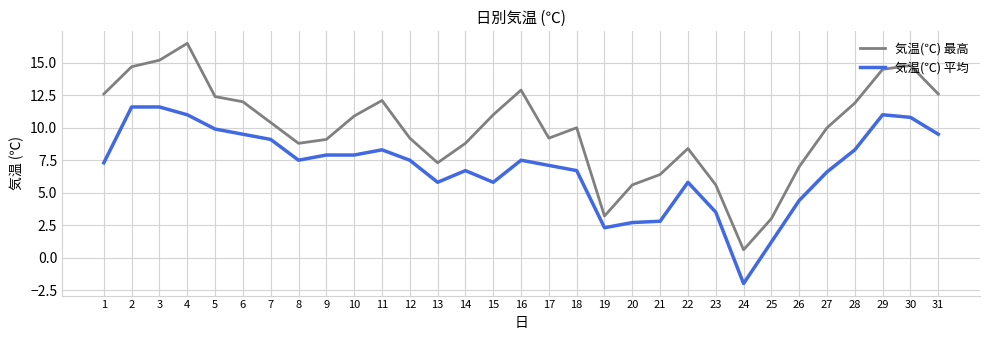

What is the smallest value displayed?

-2.0